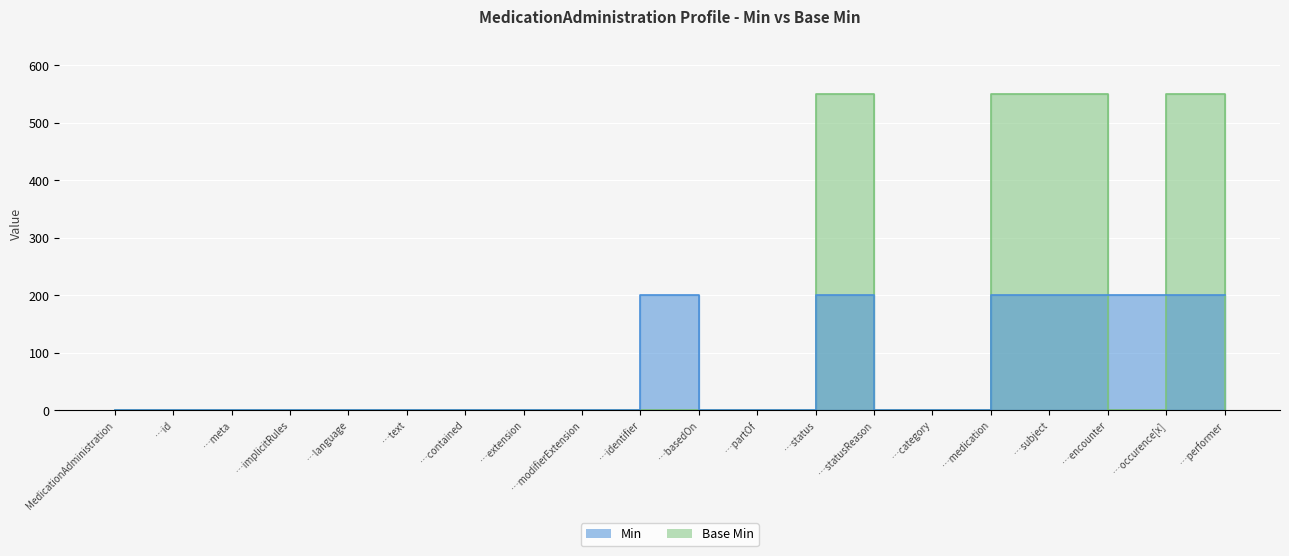

What is the label of the 10th point from the left?

…identifier